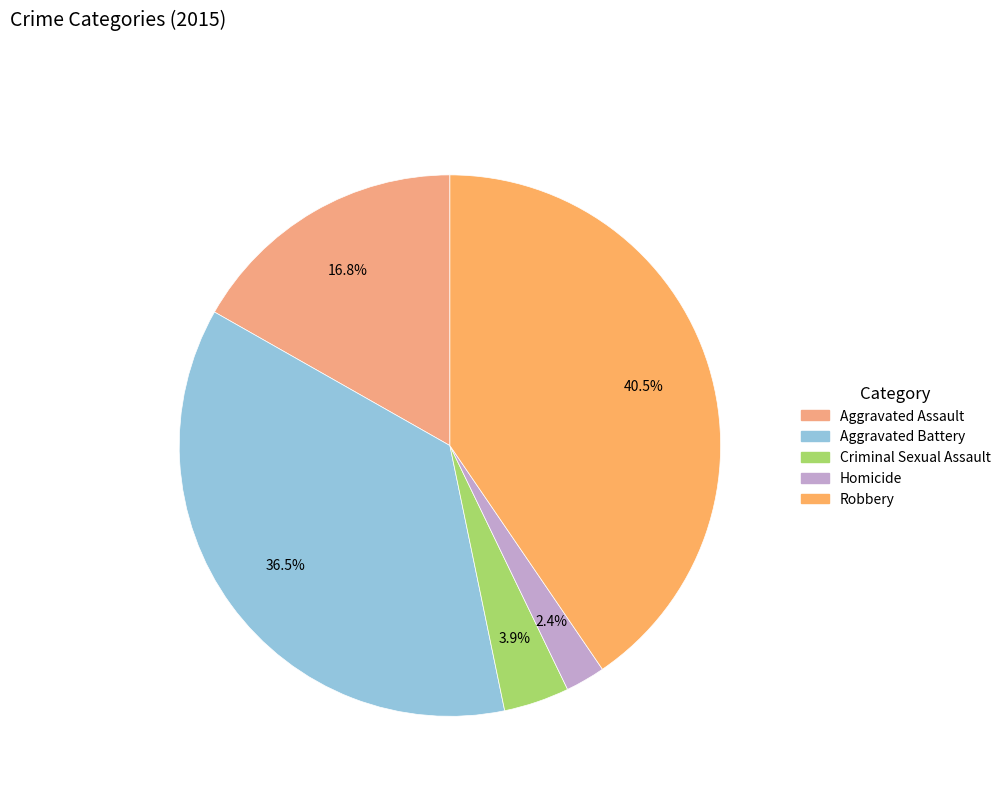

The Criminal Sexual Assault slice represents 11% of the pie. True or false?

False